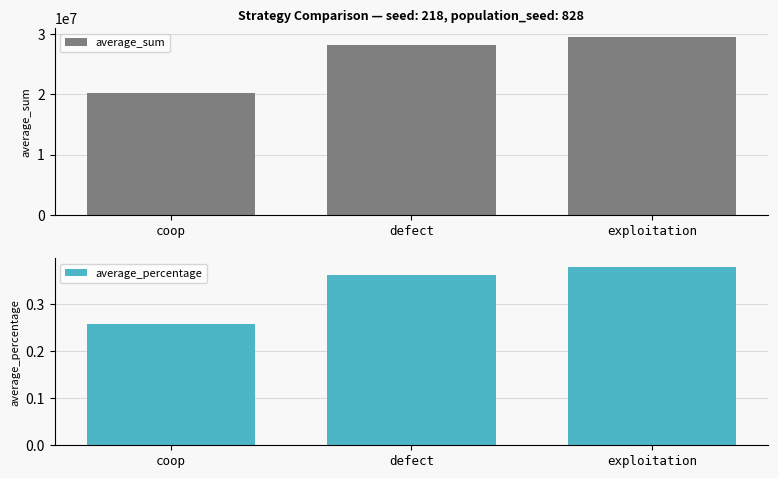

Which series has the largest range (max minus min)?

average_sum